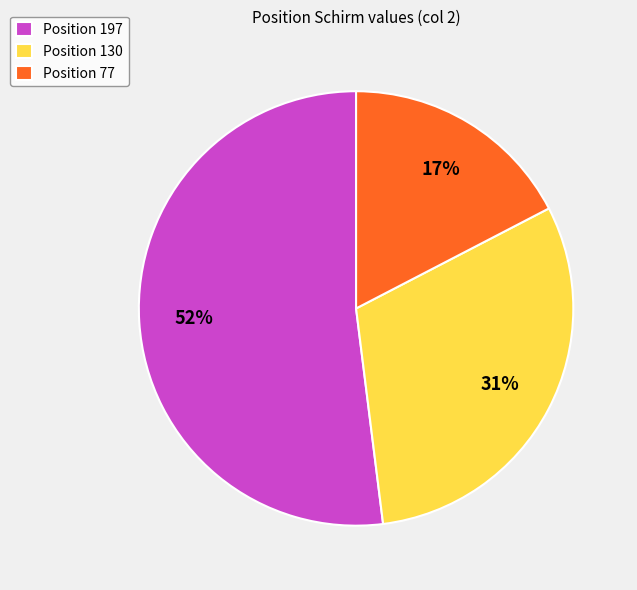

Between Position 197 and Position 77, which is larger?

Position 197